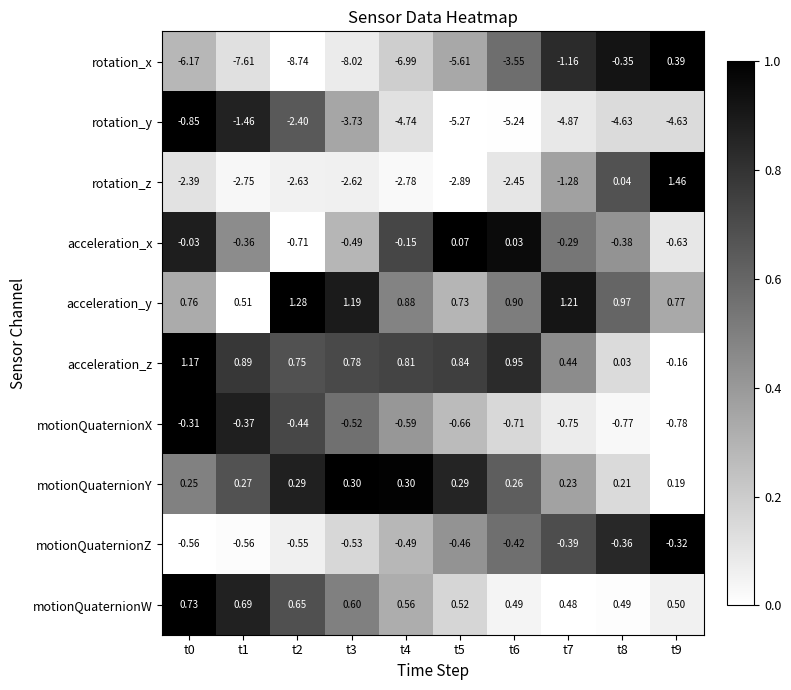

Rank the series at t7 from highest to lowest value.

acceleration_y, motionQuaternionW, acceleration_z, motionQuaternionY, acceleration_x, motionQuaternionZ, motionQuaternionX, rotation_x, rotation_z, rotation_y